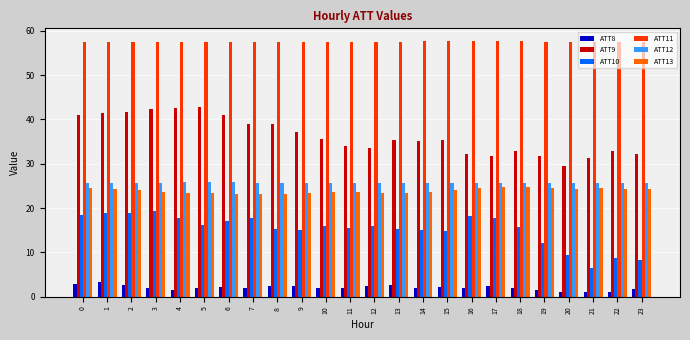

What is the average value of the ATT13 series?

23.9